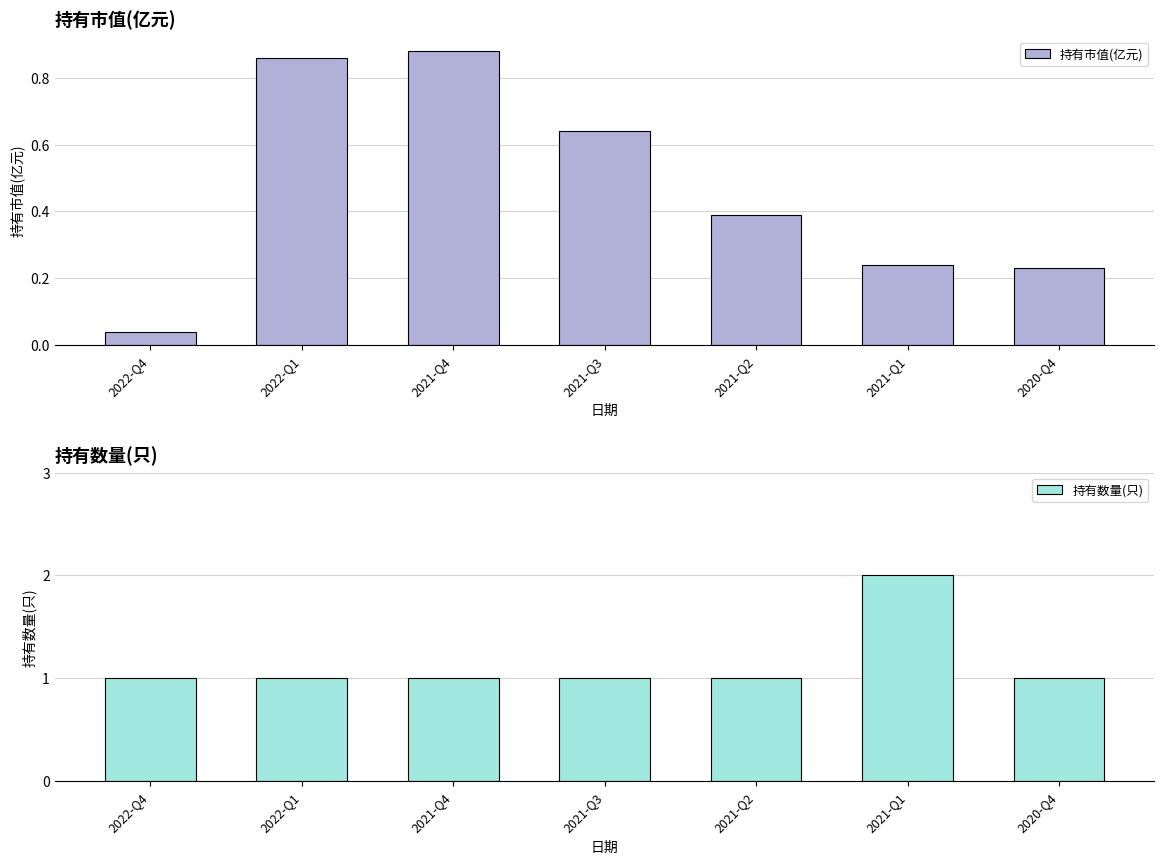

What position from the right is 2022-Q4?

7